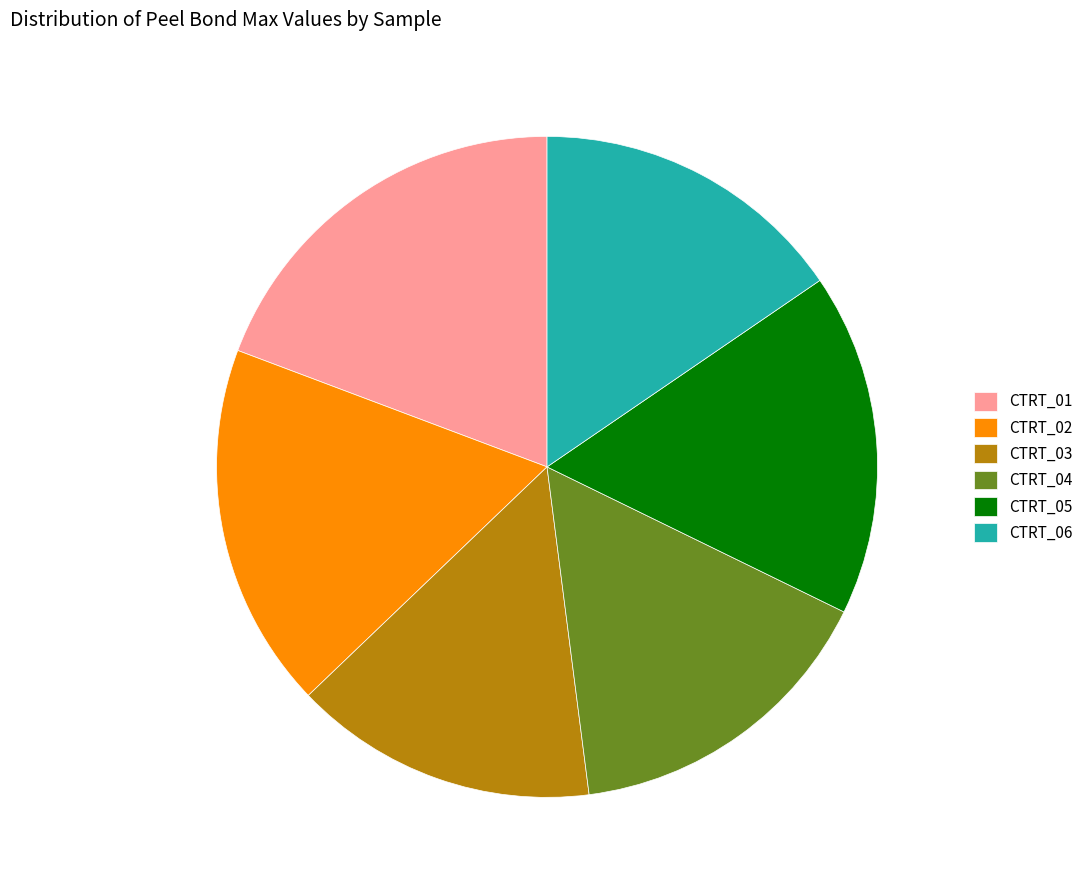

Which slice is the smallest?

CTRT_03